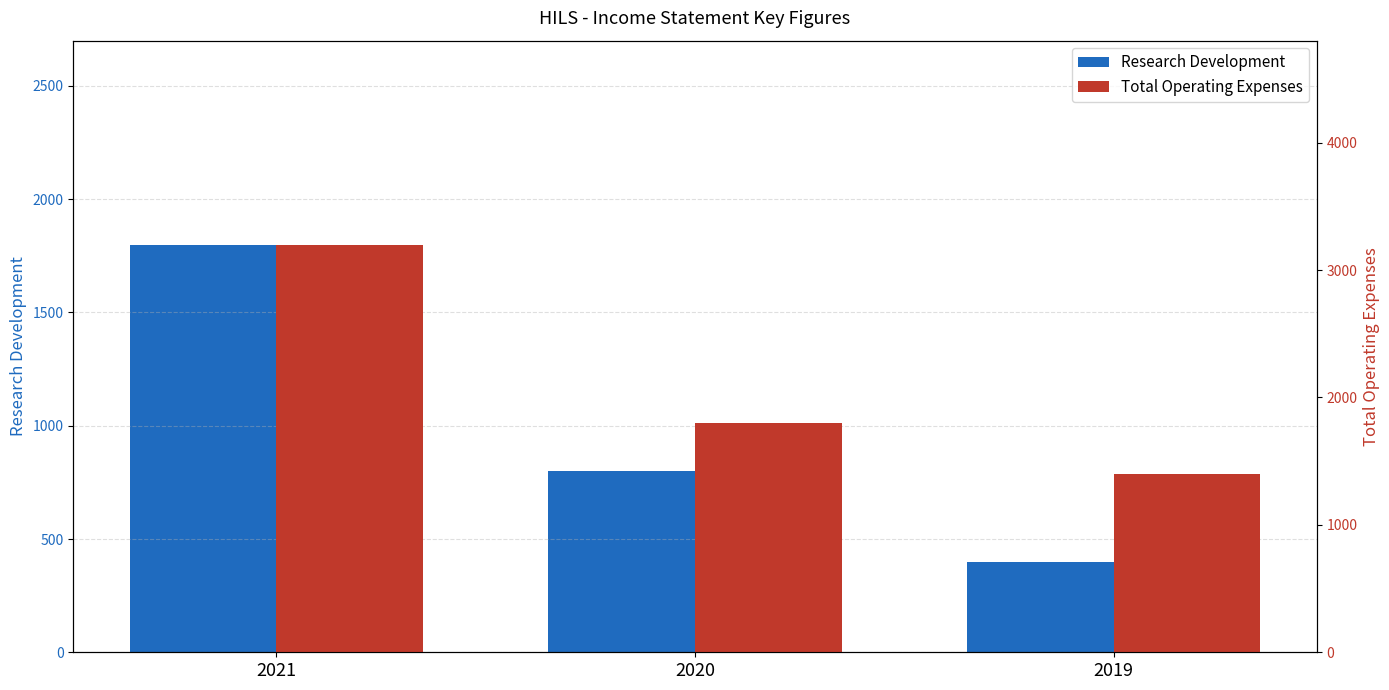

Is it true that Research Development equals 1353 at 2020?

False